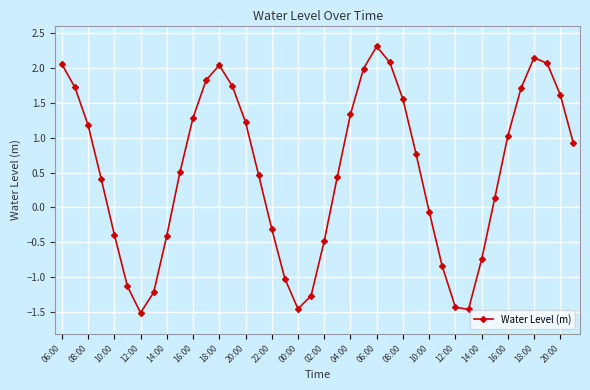

How many points are lower than both their immediate neighbors (excluding endpoints)?

3